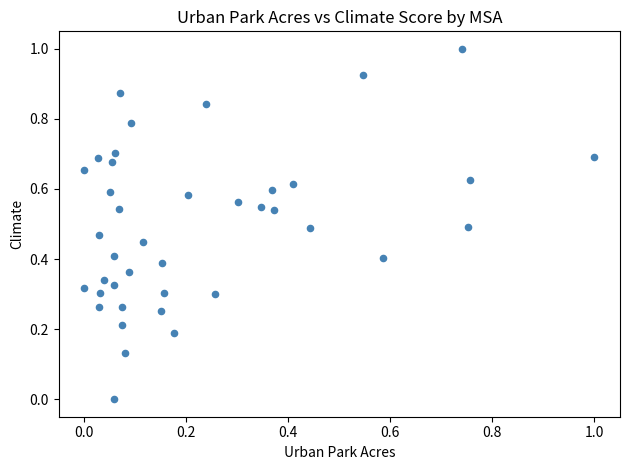

What is the range of X values (max minus min)?

1.0